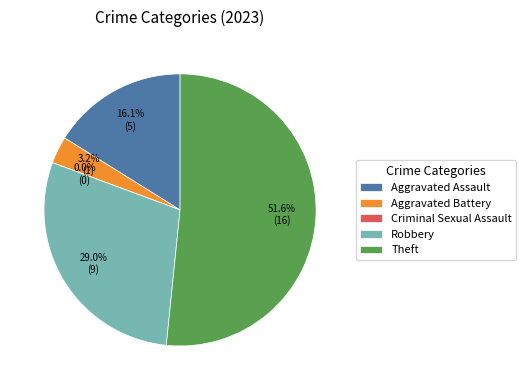

Count the number of slices in the pie.

5